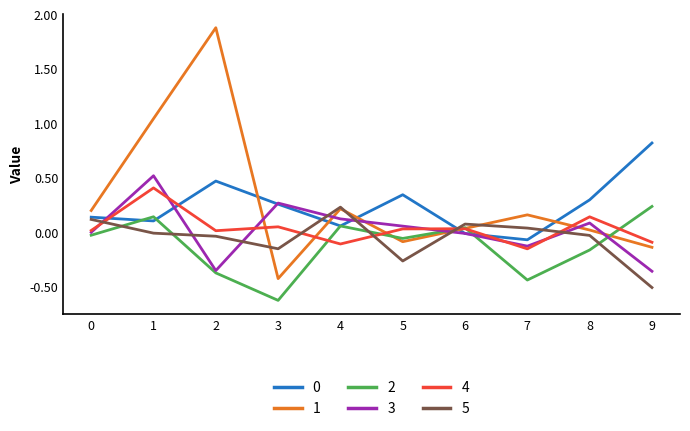

At which category does 2 reach its first local valley?

3